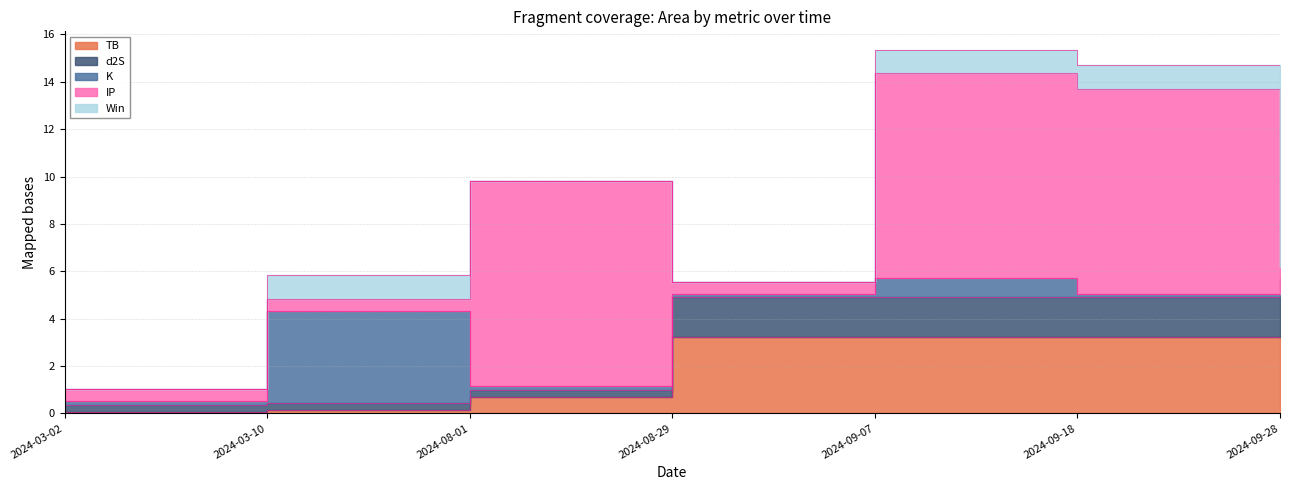

What is the label of the 6th point from the right?

2024-03-10